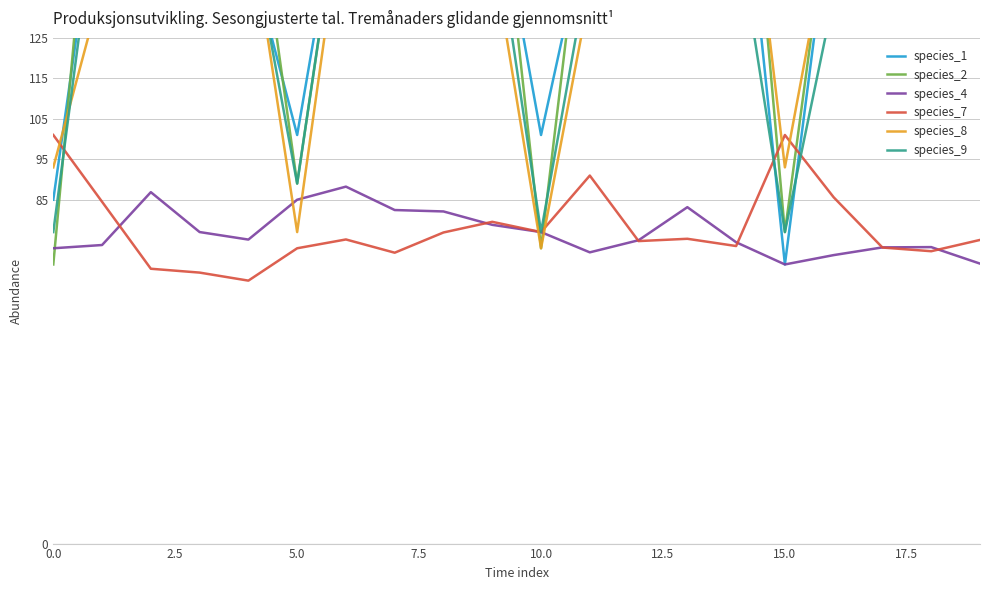

Which series has the widest spread of values?

species_2